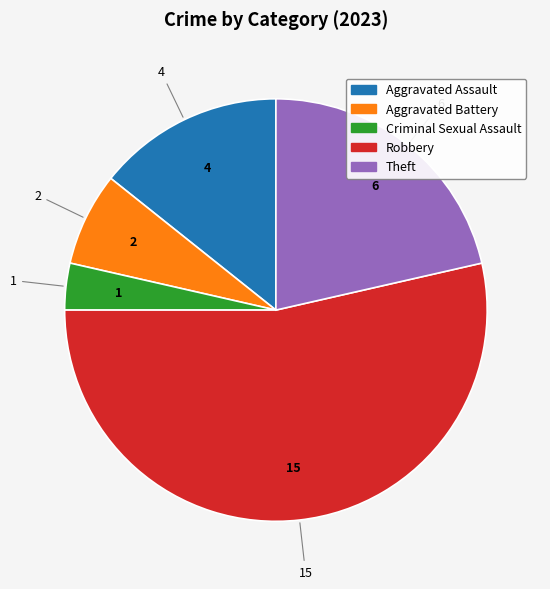

Which slice is the smallest?

Criminal Sexual Assault